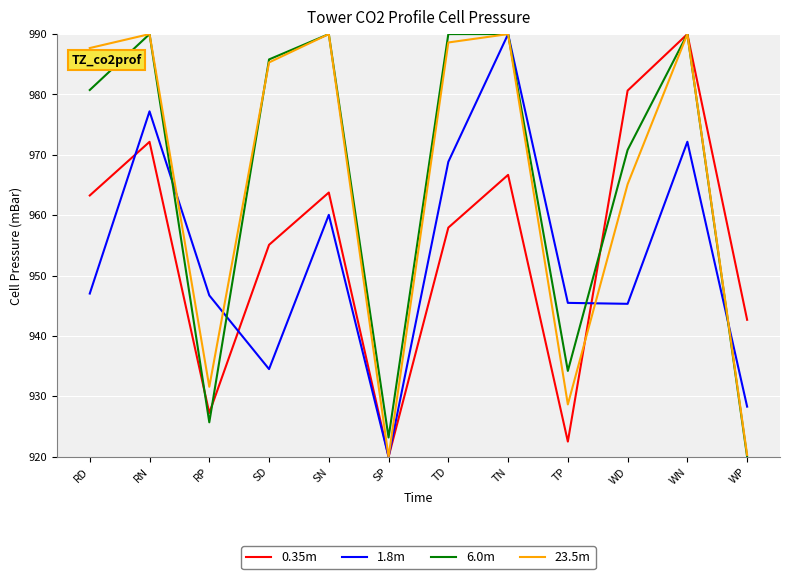

What is the spread (max minus min) of values at RP?

21.0